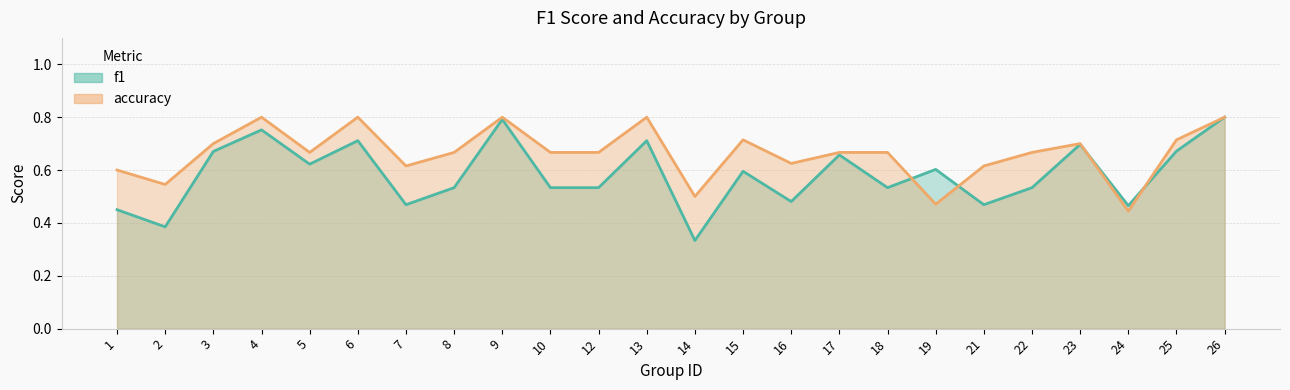

What is the minimum value shown in the chart?

0.3